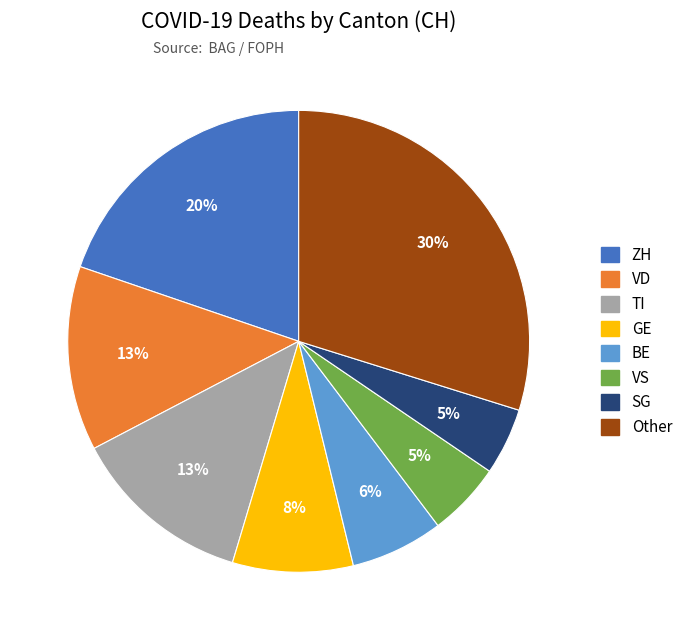

To the nearest percent, what is the average slice percentage?

12%